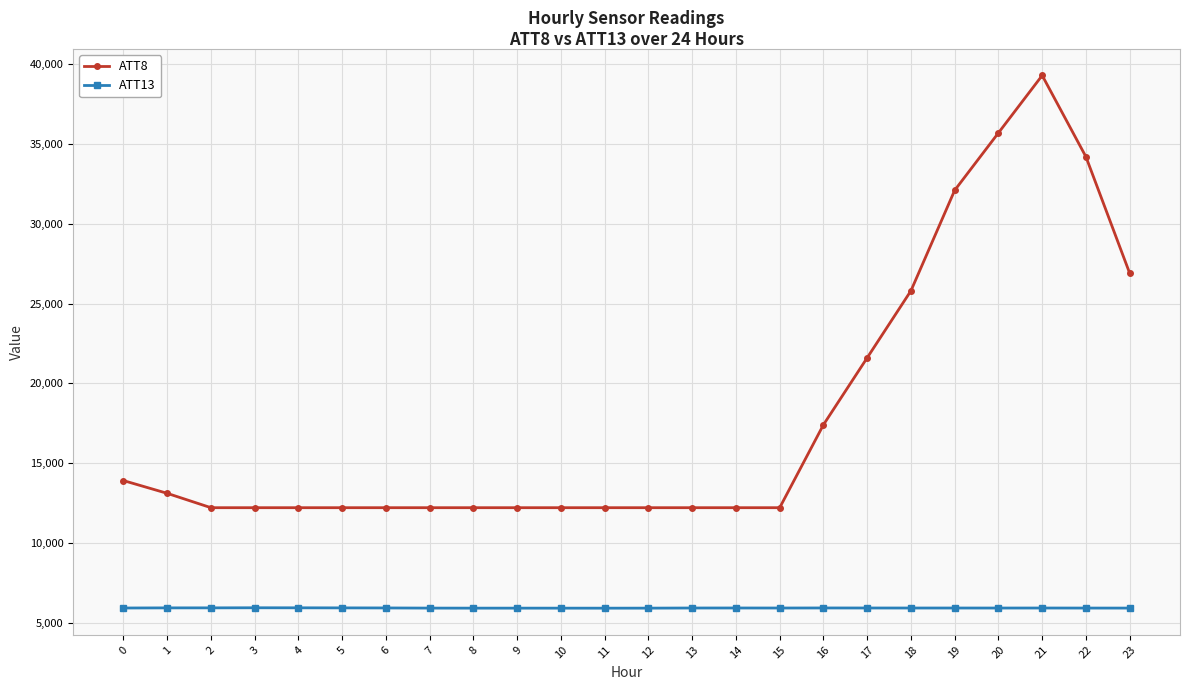

List the series in order of their overall mean, lowest first.

ATT13, ATT8